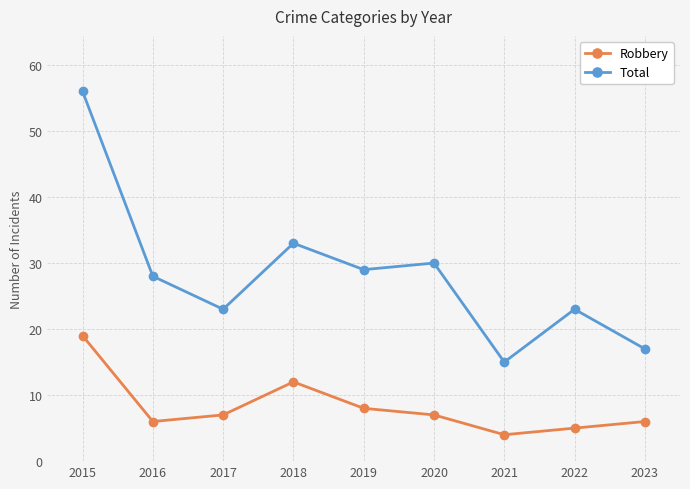

Where is the first local minimum for Robbery?

2016